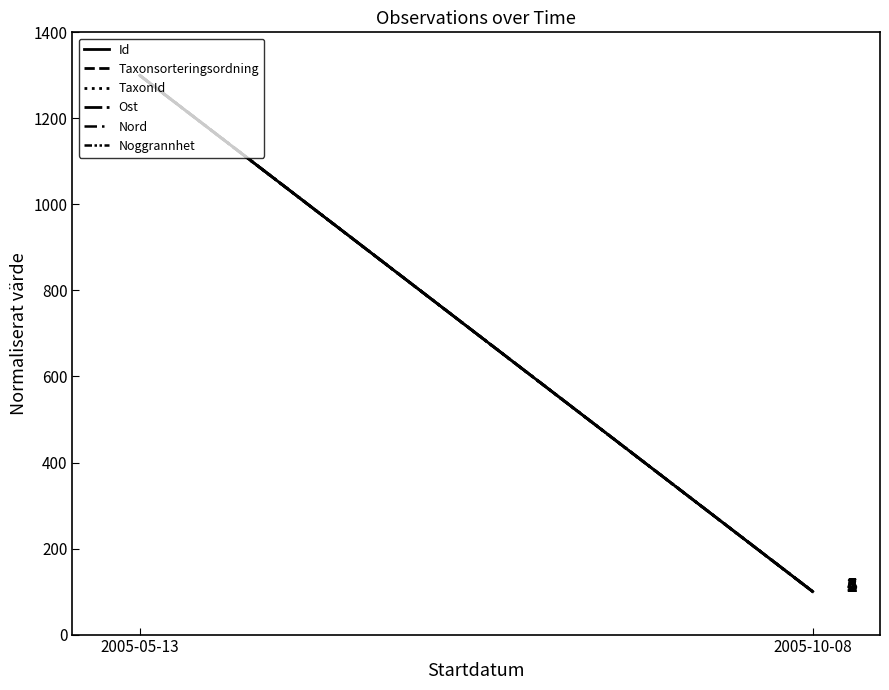

What value does the Ost series have at 2005-10-08, to the nearest 100?

100